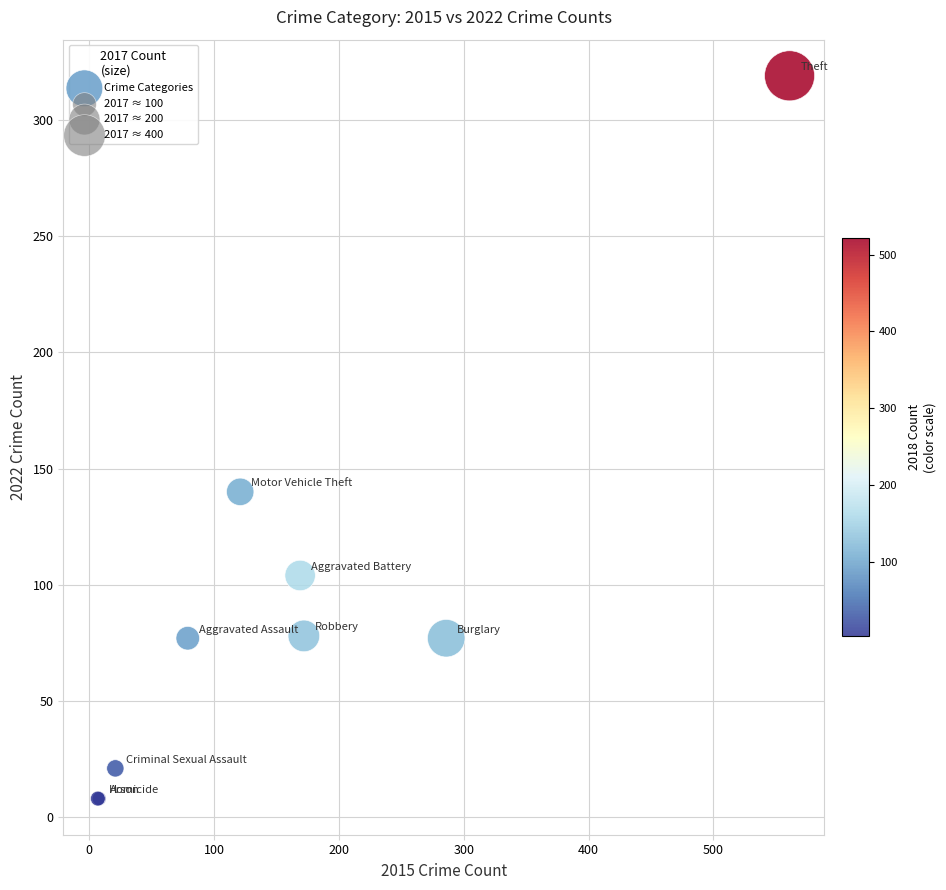

What Y value in the scatter plot is closest to 163?

140